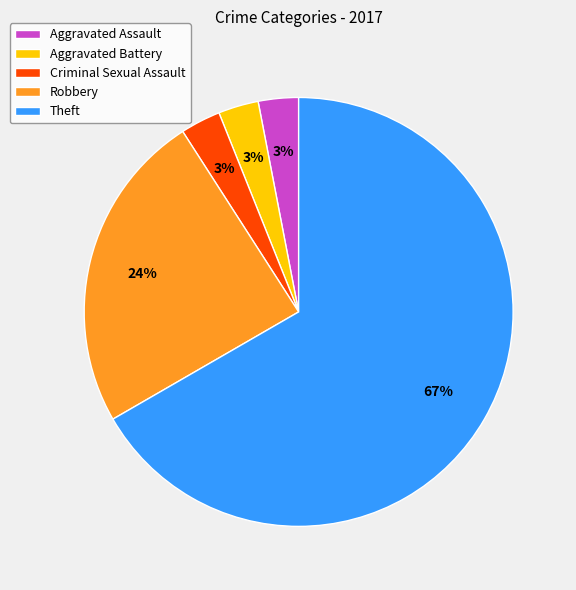

How many segments does this pie chart have?

5